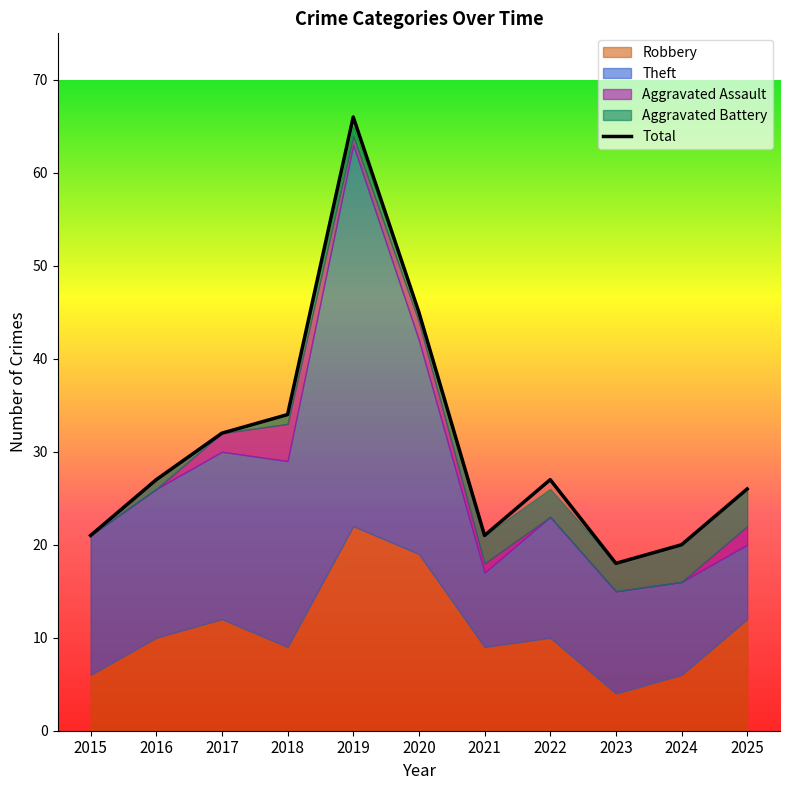

How many series are shown in this chart?

5